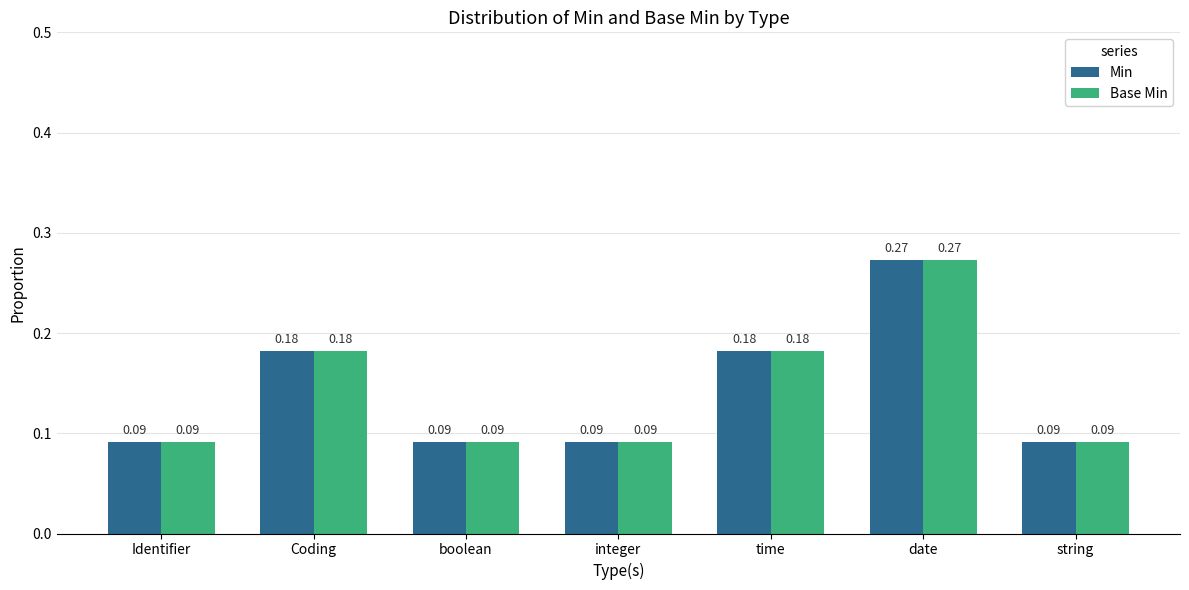

At which label does Min reach its peak?

date